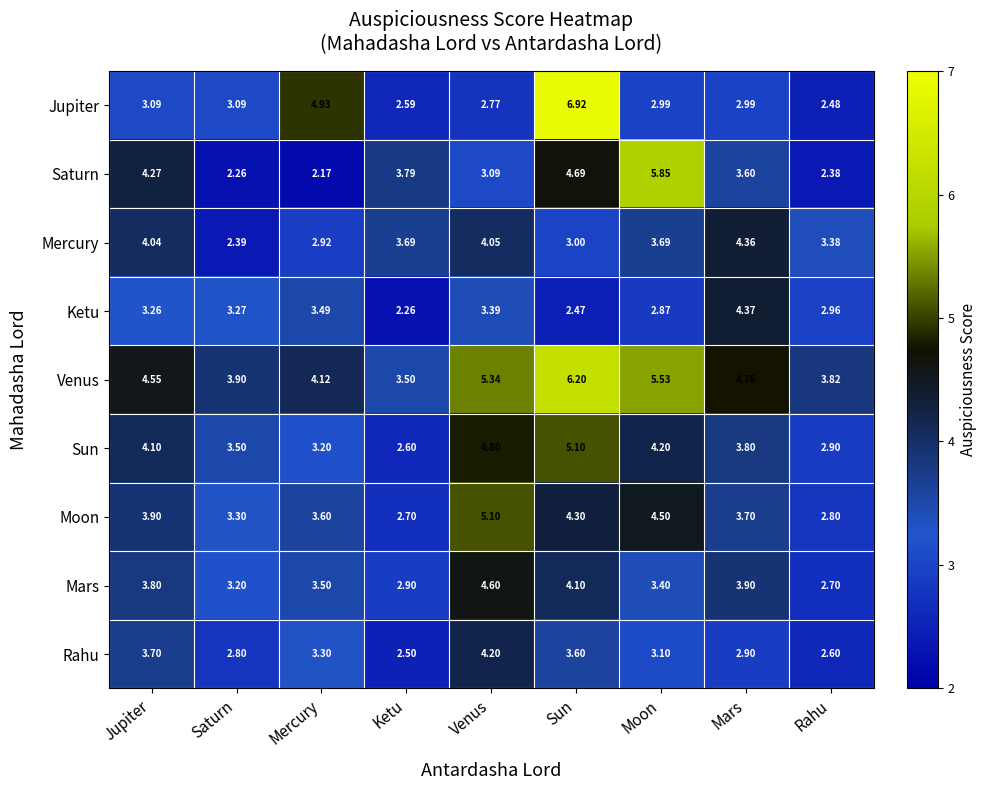

Which category has the highest value in the Venus series?

Sun